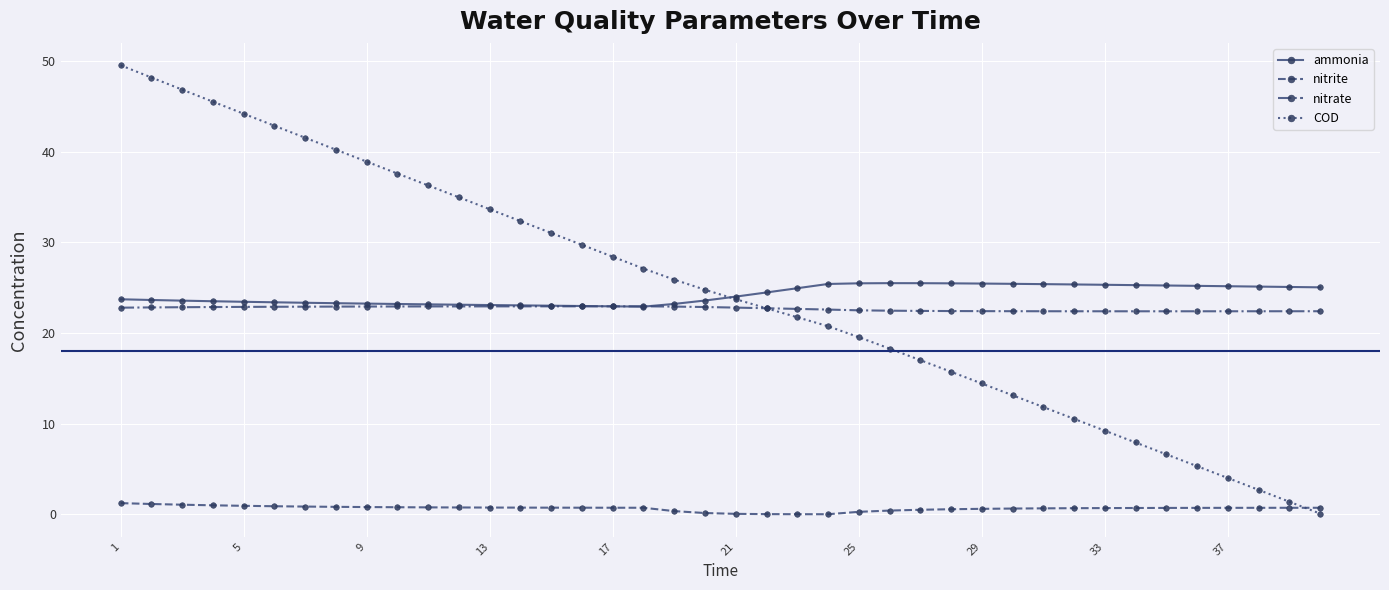

At how many categories does at least one series exceed 33?

13